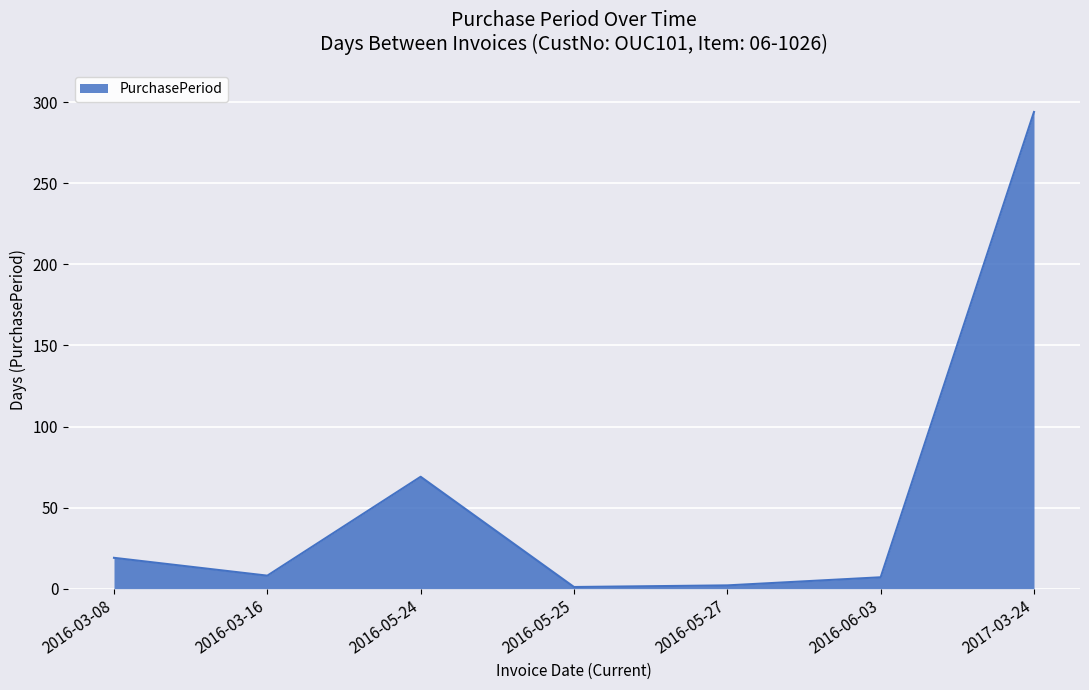

What is the maximum value shown in the chart?

294